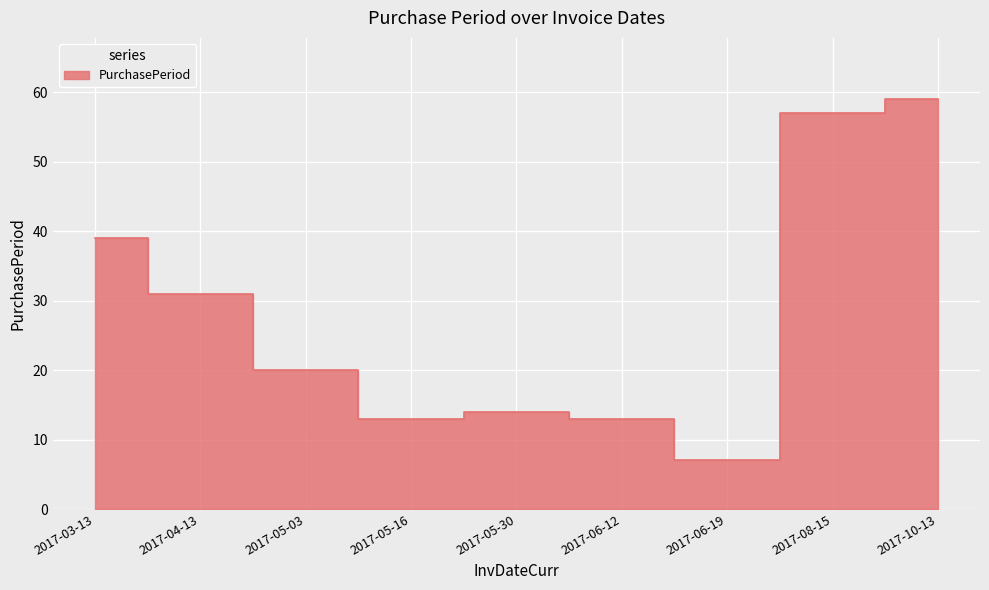

Where does the data first go above 20?

2017-03-13